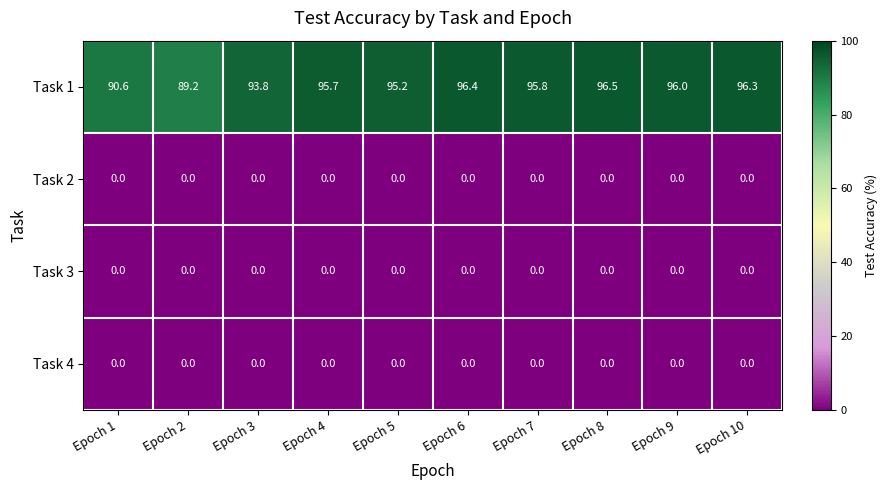

True or false: Task 1 has a value of 49.2 at Epoch 7.

False